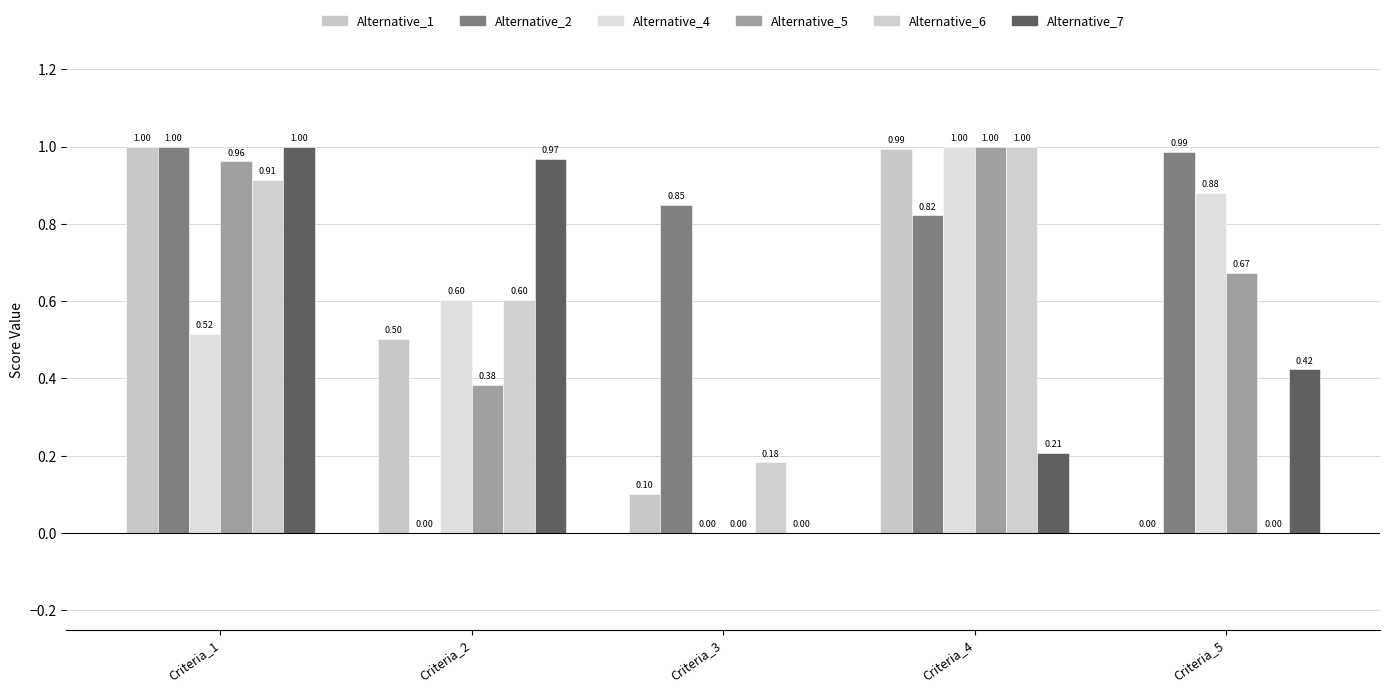

What is the sum of all Alternative_6 values?

2.7